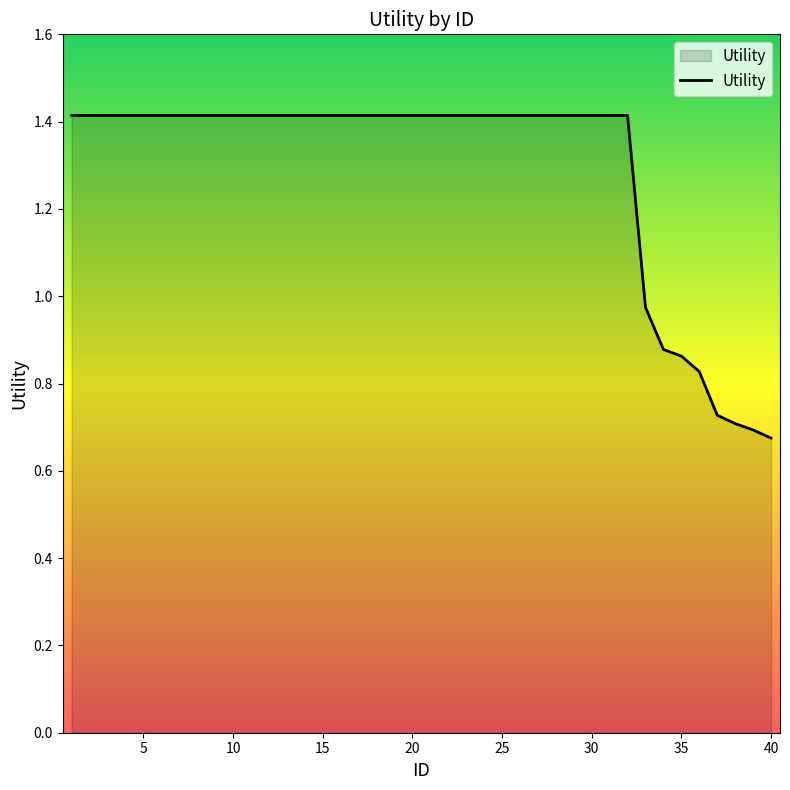

What is the maximum value shown in the chart?

1.4